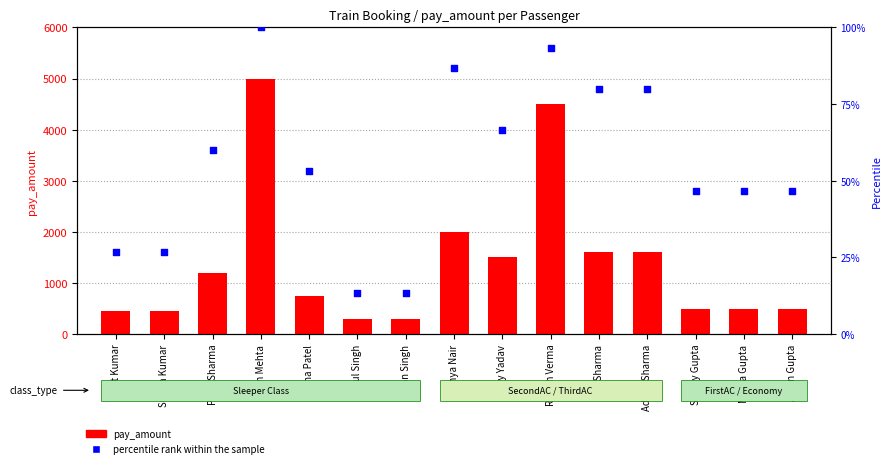

Which series reaches the maximum Y coordinate?

pay_amount